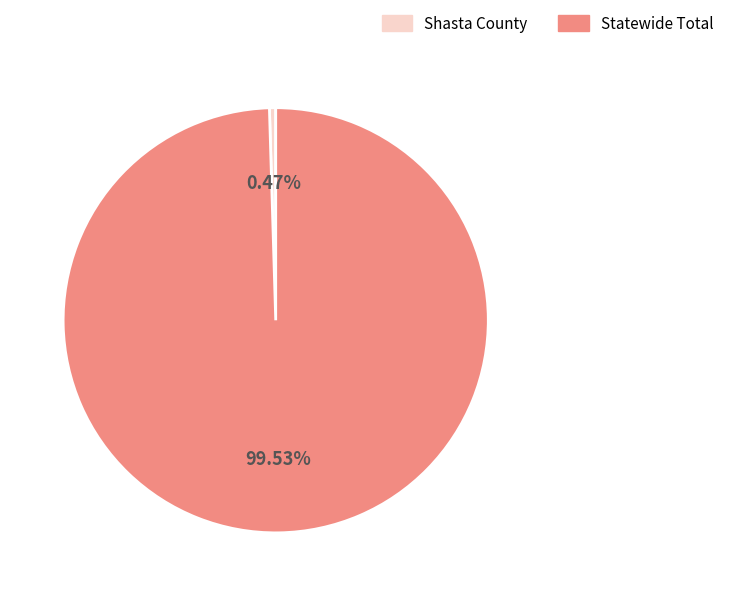

What is the smallest slice in the pie chart?

Shasta County